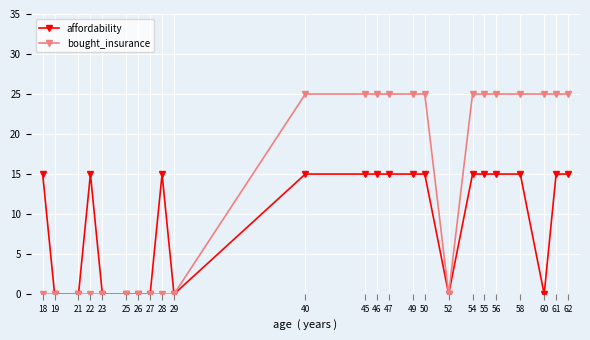

Which series has the largest total across all categories?

bought_insurance